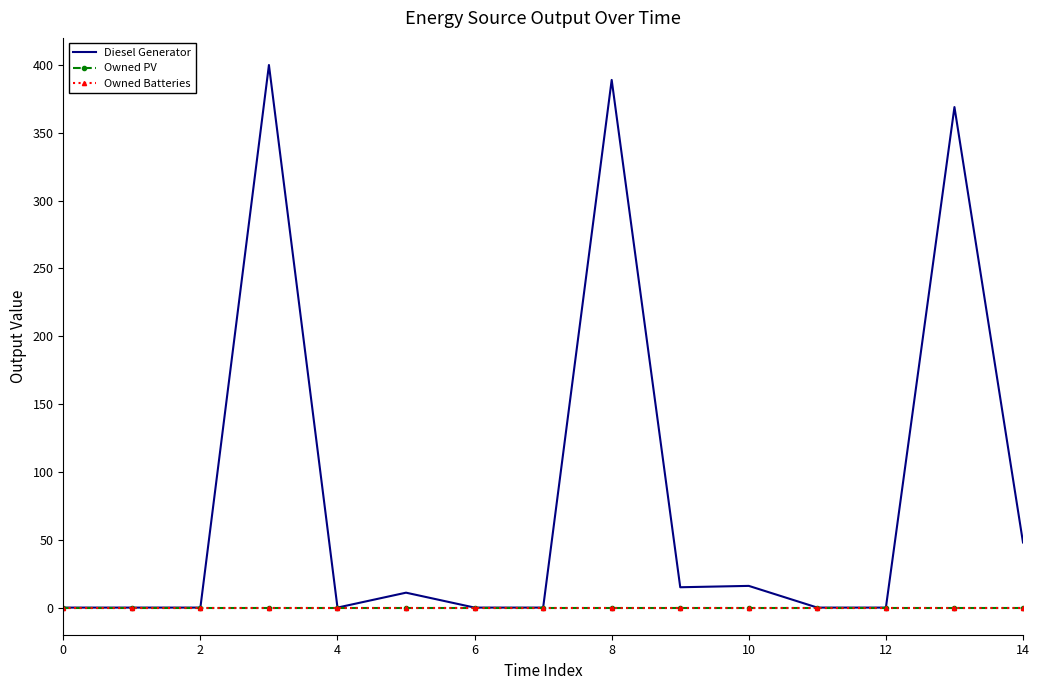

What is the highest value of the Diesel Generator series?

400